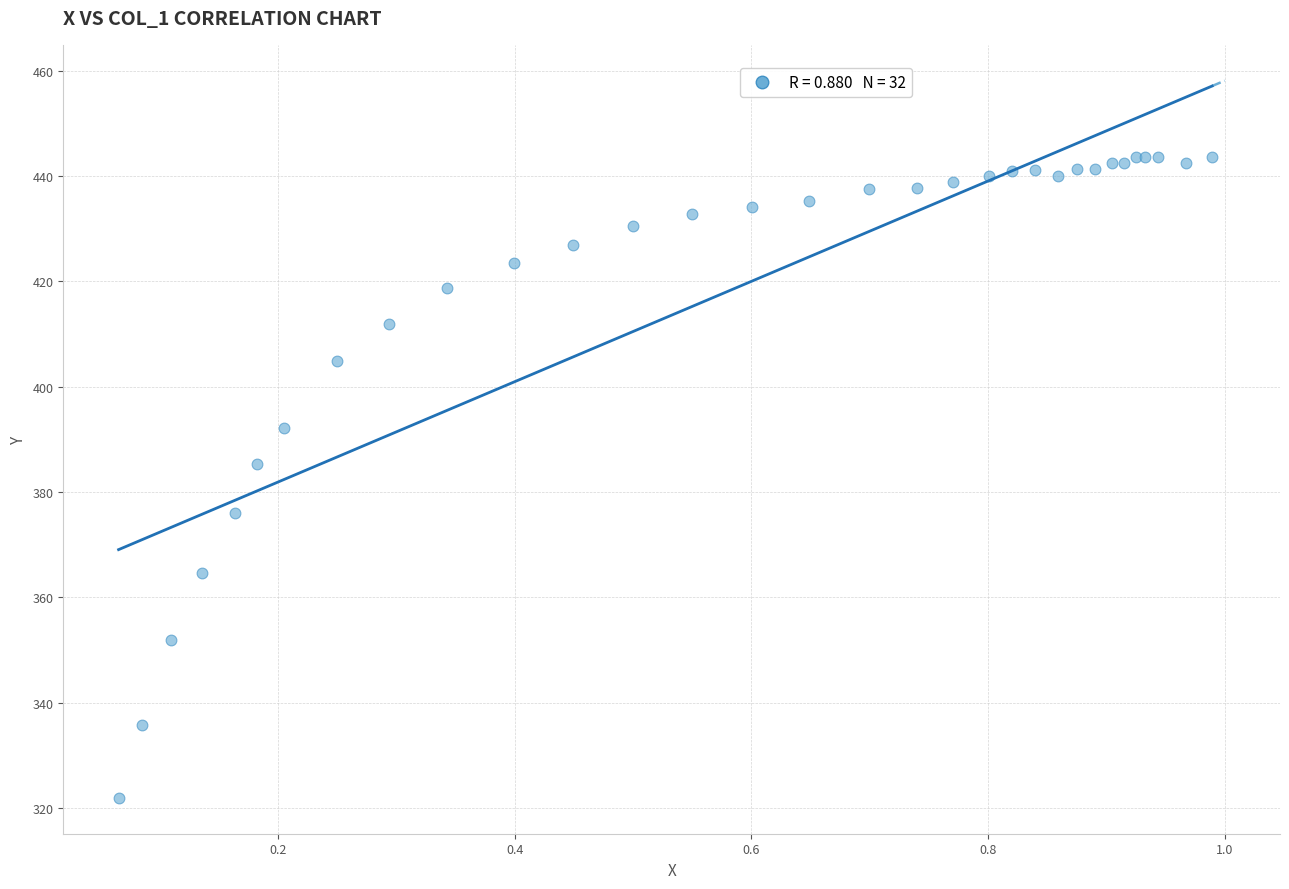

What Y value in the scatter plot is closest to 382?

385.3